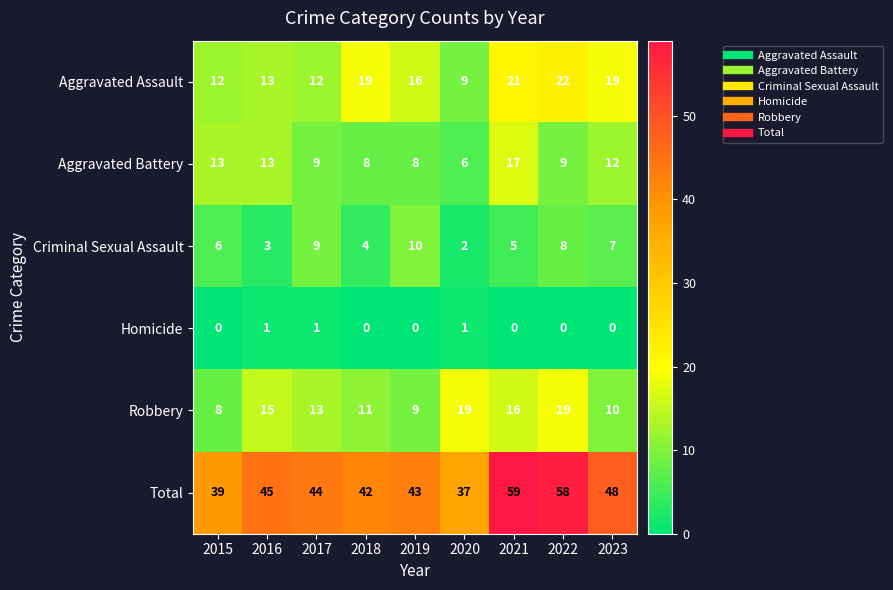

What is the difference between the second highest and minimum values in the Robbery series?

11